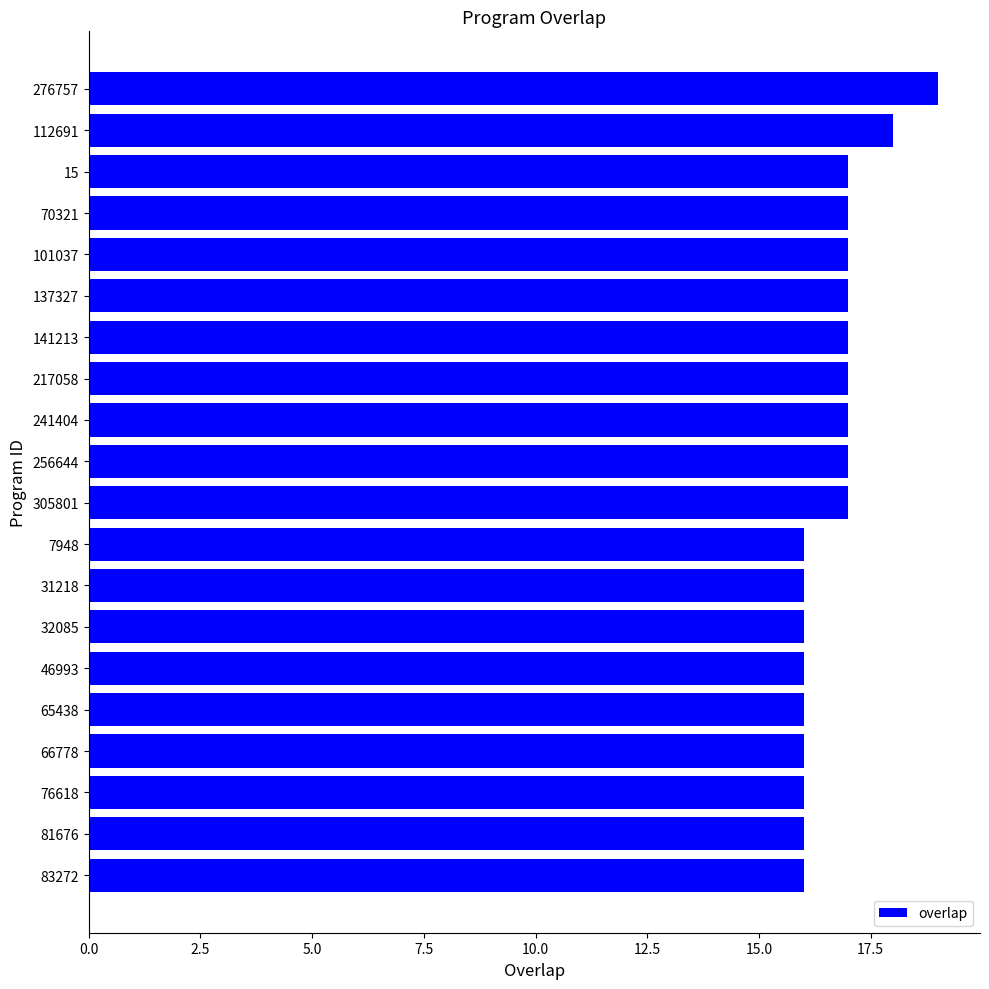

True or false: the data shows 16 at 81676.

True